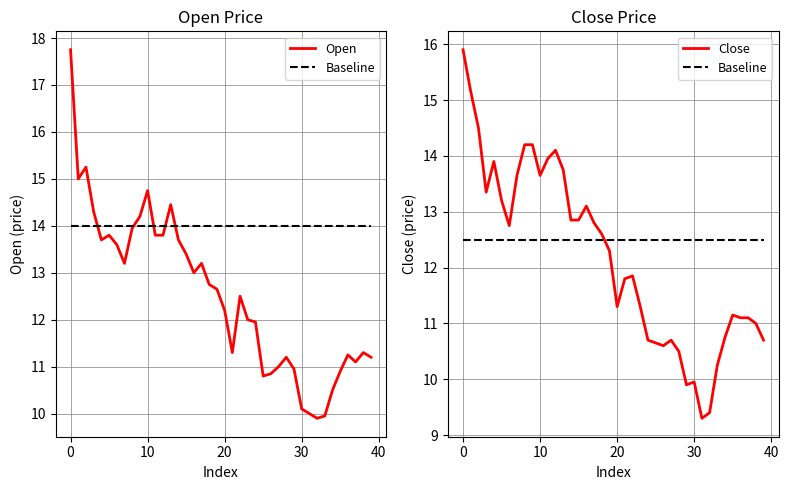

What is the highest value of the Close series?

15.9